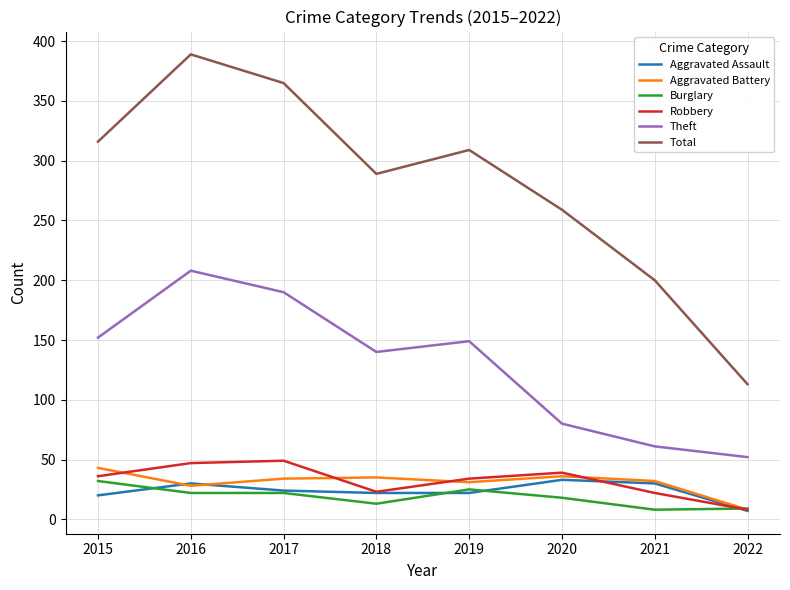

Where does the Aggravated Assault series first go above 24?

2016